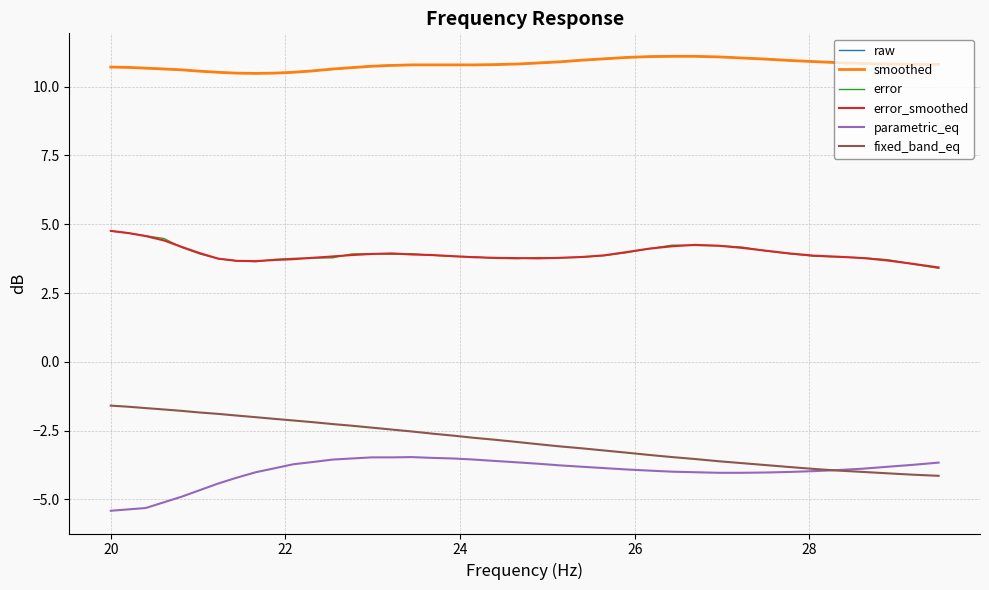

True or false: smoothed and parametric_eq cross at least once.

False